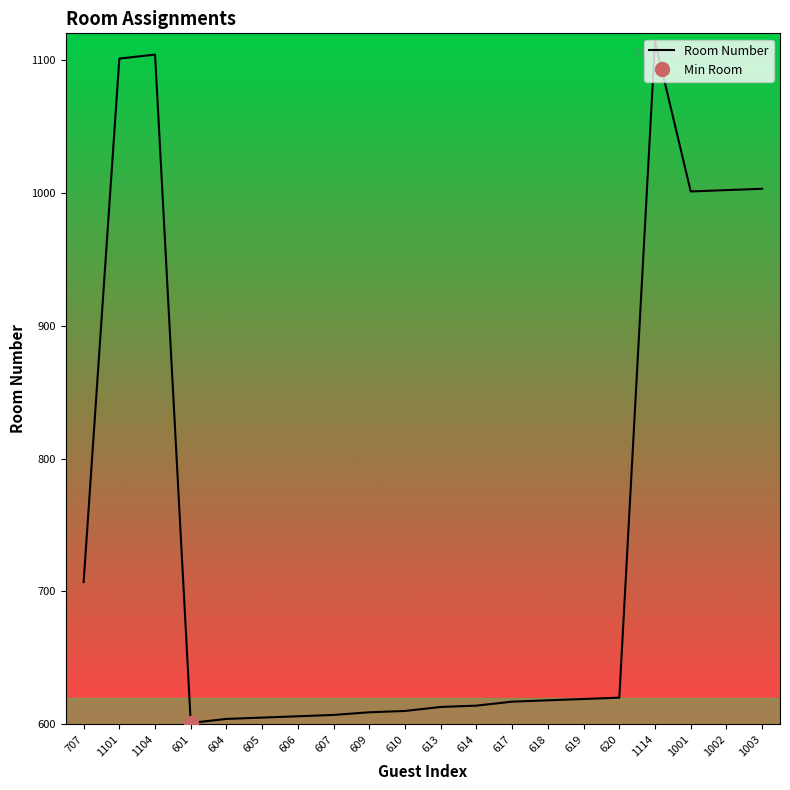

What is the label of the 11th point from the right?

610